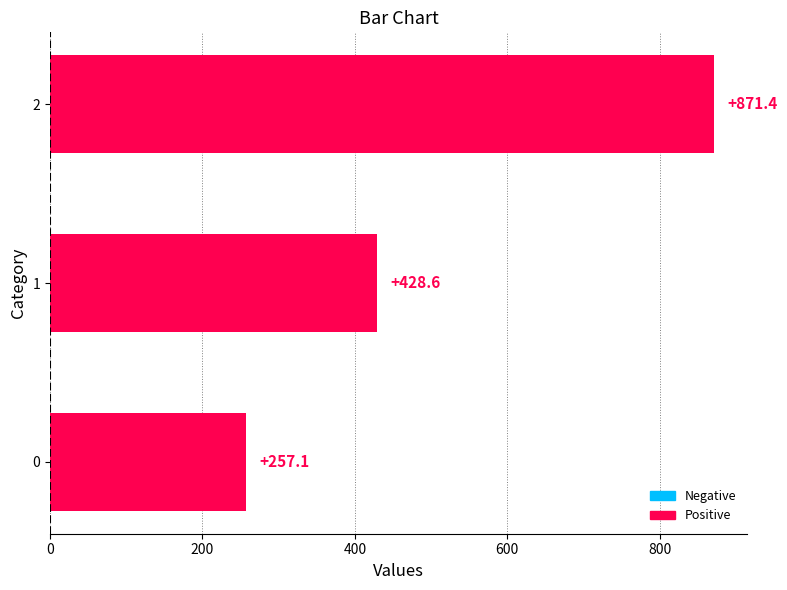

What is the average value?

519.0